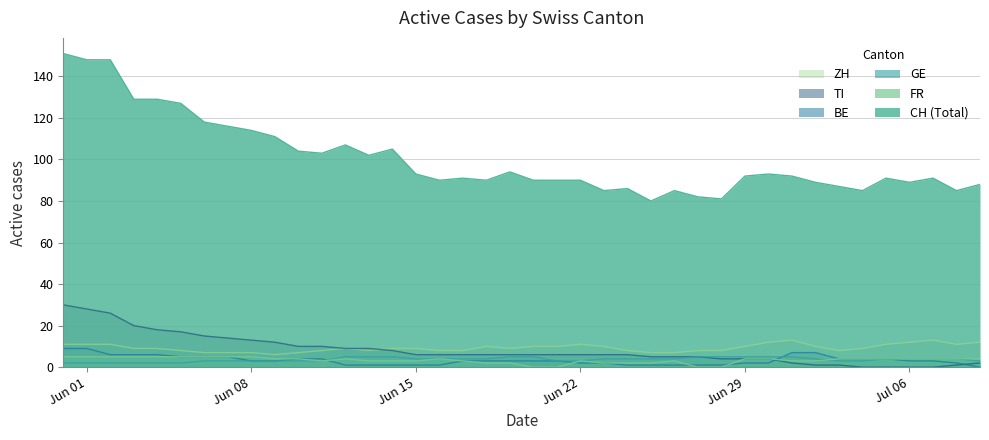

How many distinct data groups are displayed?

6